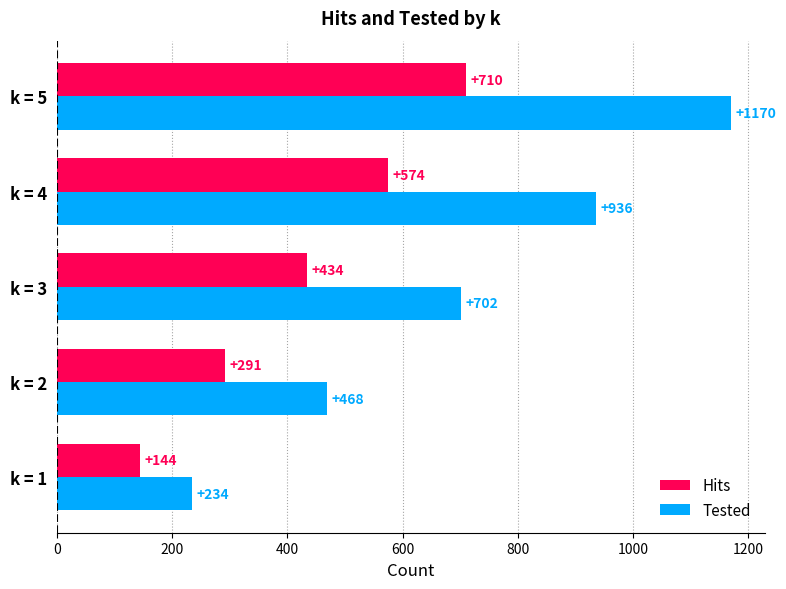

What is the total value across all series at k = 5?

1880